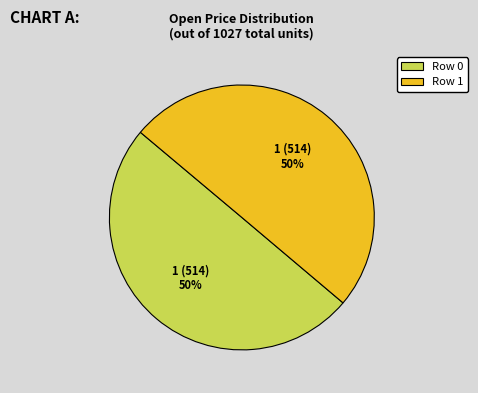

To the nearest percent, what is the combined percentage of Row 1 and Row 0?

100%